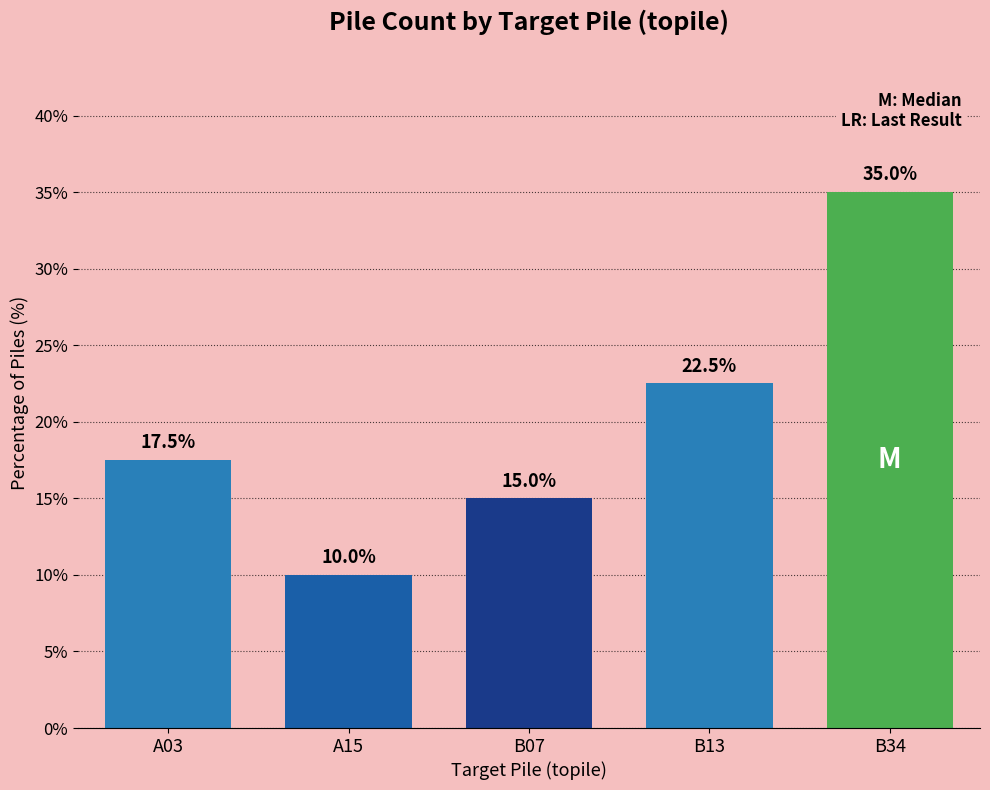

Where does the data first go above 17?

A03